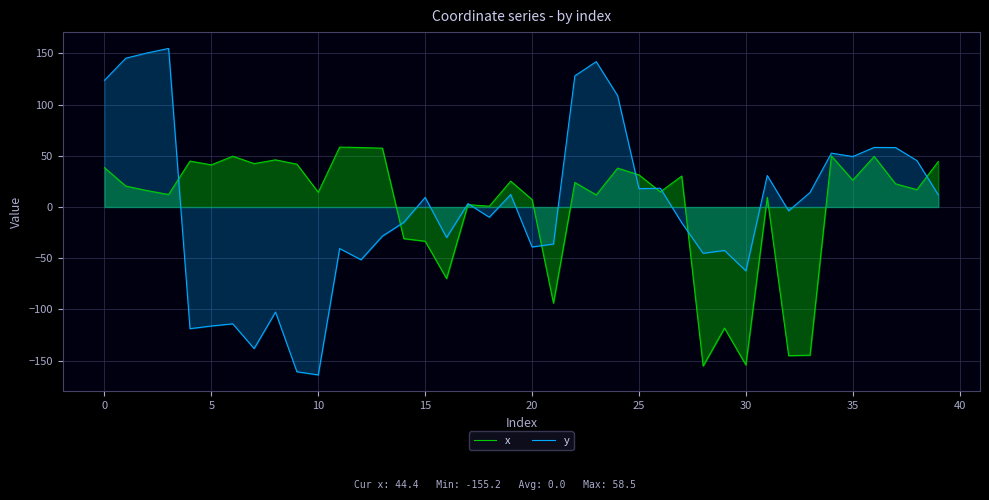

What is the lowest value of the x series?

-155.2